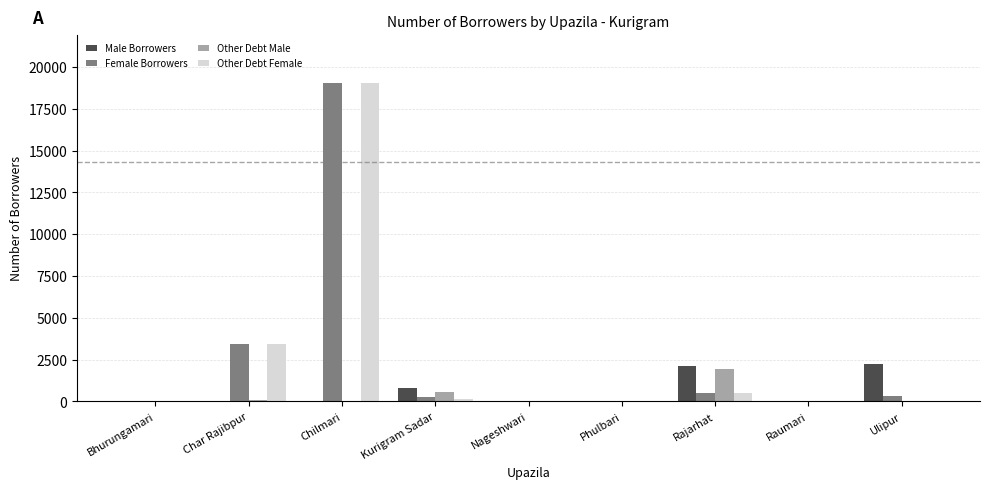

Is it true that Other Debt Female equals 0 at Bhurungamari?

True